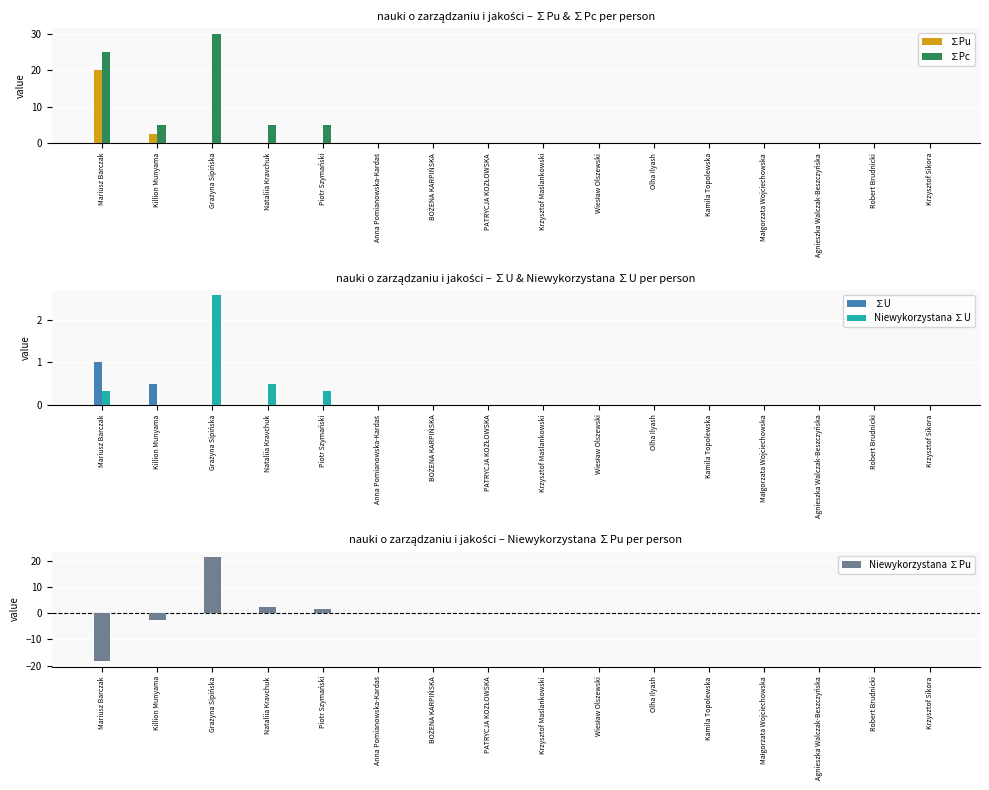

At which label does Niewykorzystana ∑U reach its minimum?

Killion Munyama